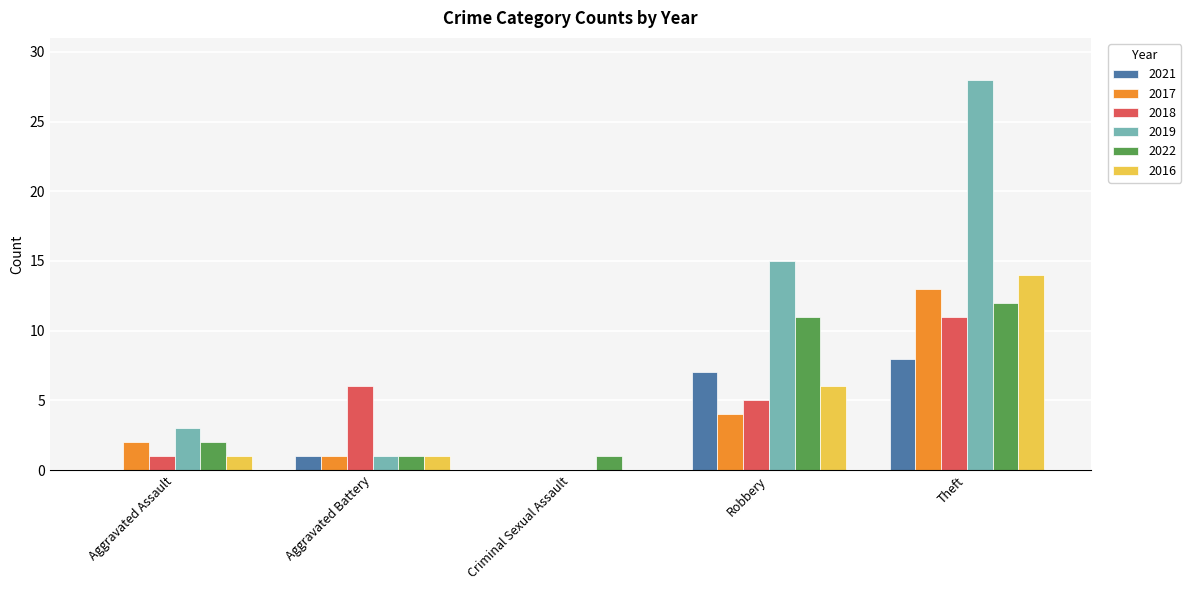

Between Criminal Sexual Assault and Theft, which series saw the biggest shift?

2019